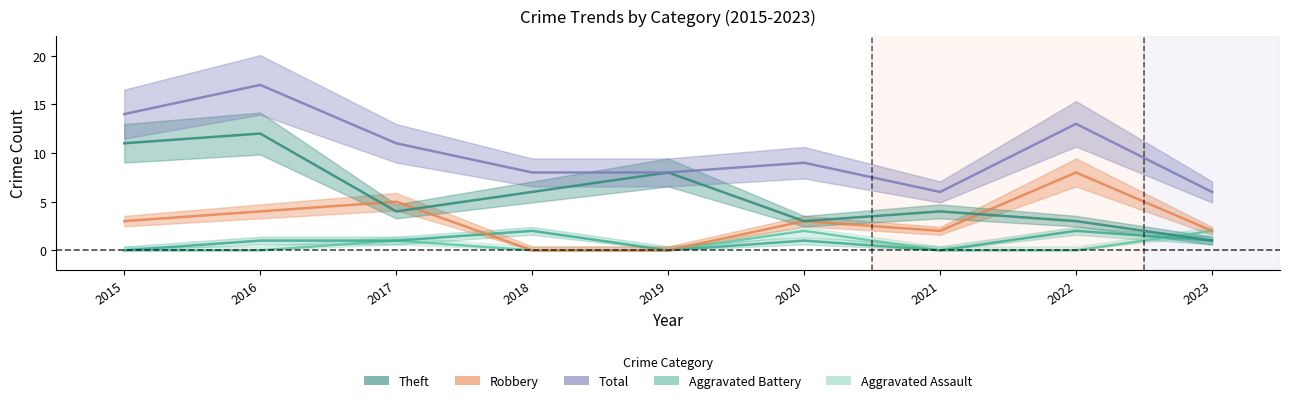

What is the value of the Robbery point at the 1st from the left?

3